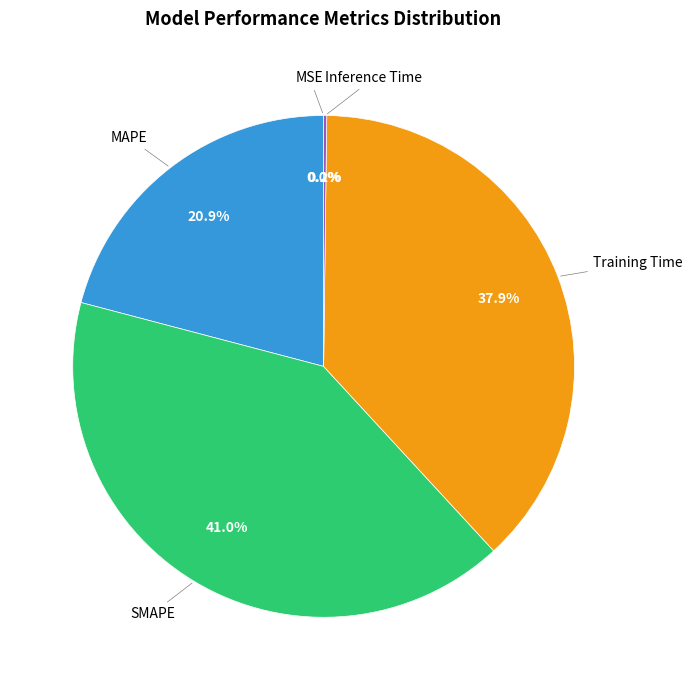

Is there a majority slice in this chart?

No